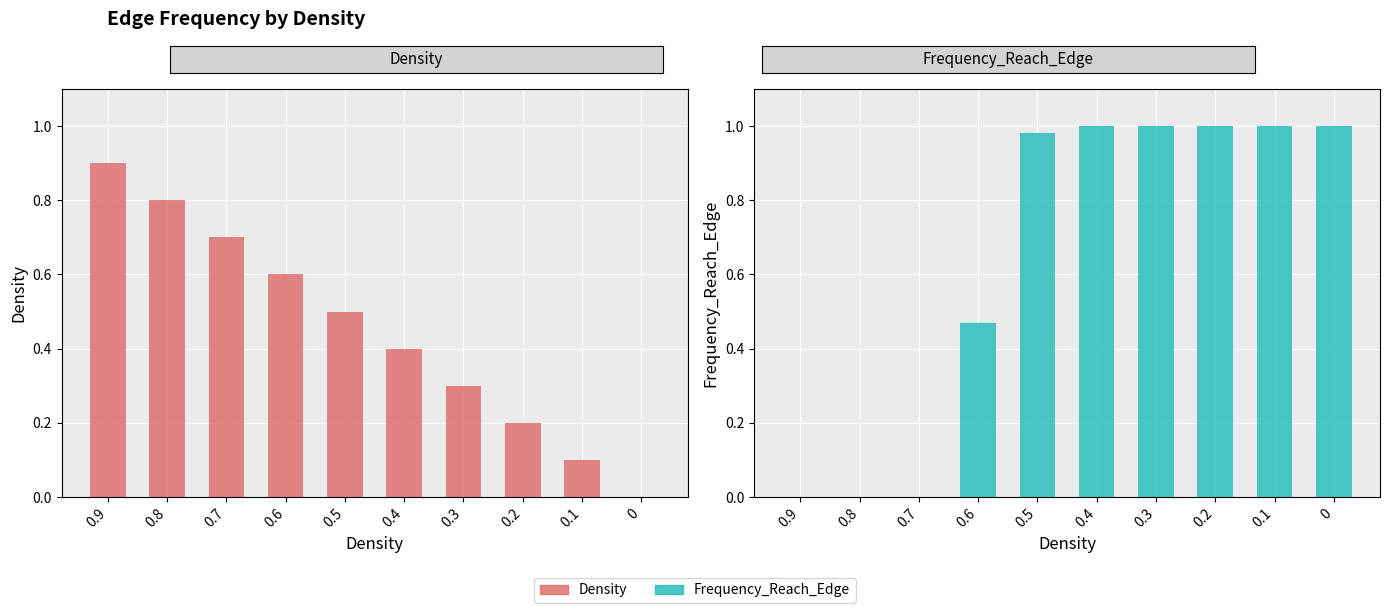

What is the greatest value displayed?

1.0